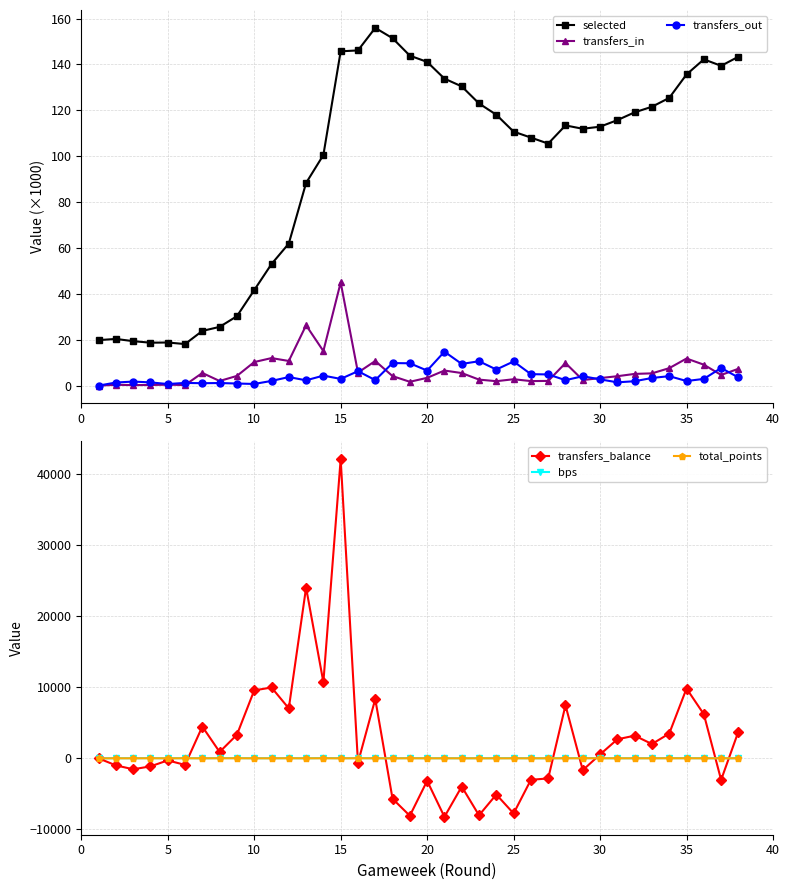

At which label does transfers_in reach its peak?

15